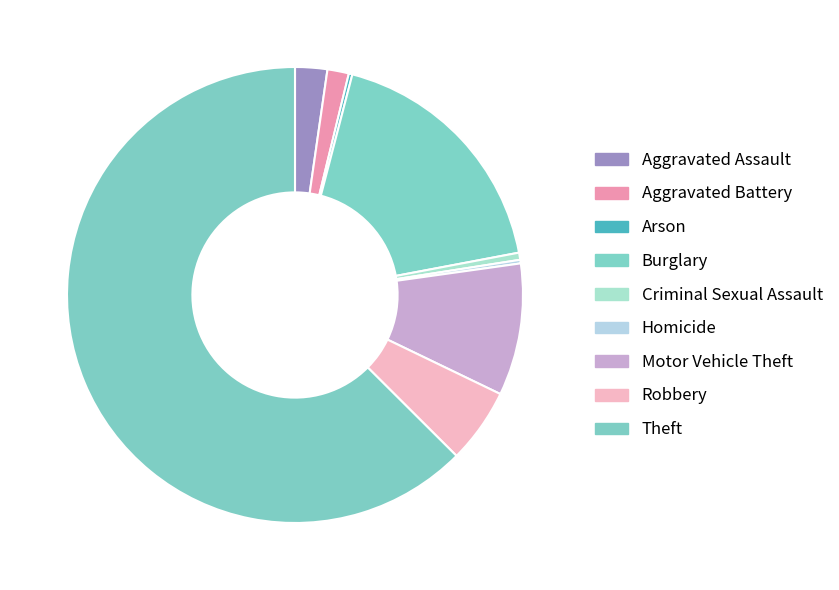

How many slices are in this pie chart?

9